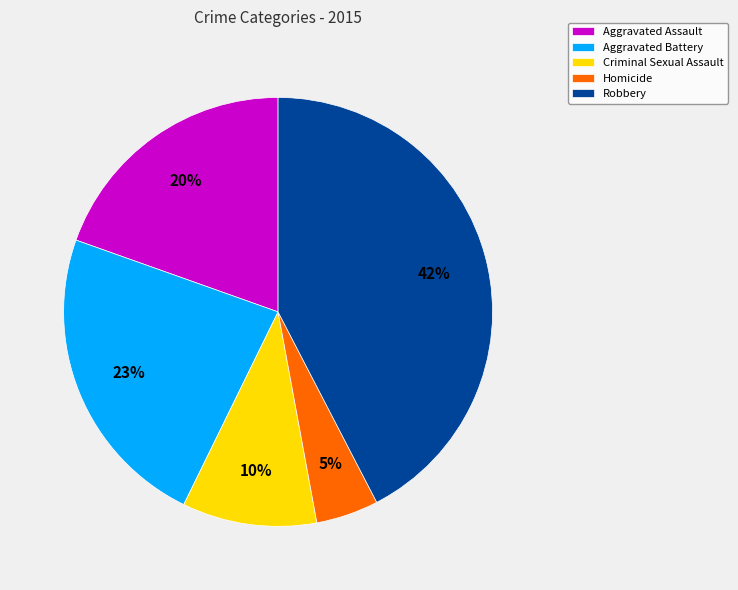

Which slice is the smallest?

Homicide